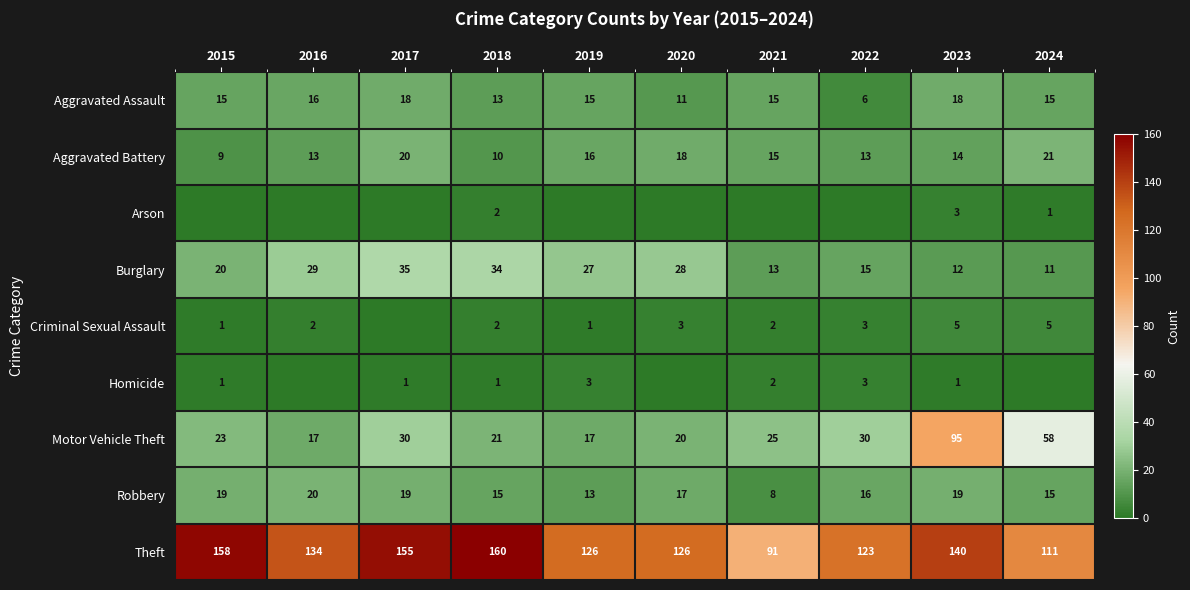

True or false: Criminal Sexual Assault has a value of 1 at 2020.

False